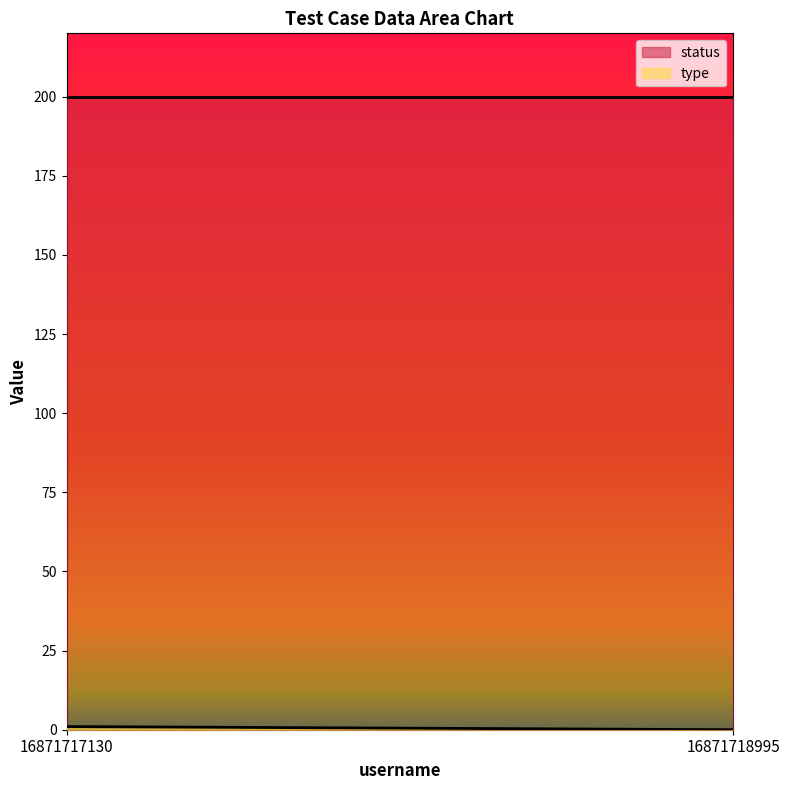

Count the type values in the range 0 to 1.

2